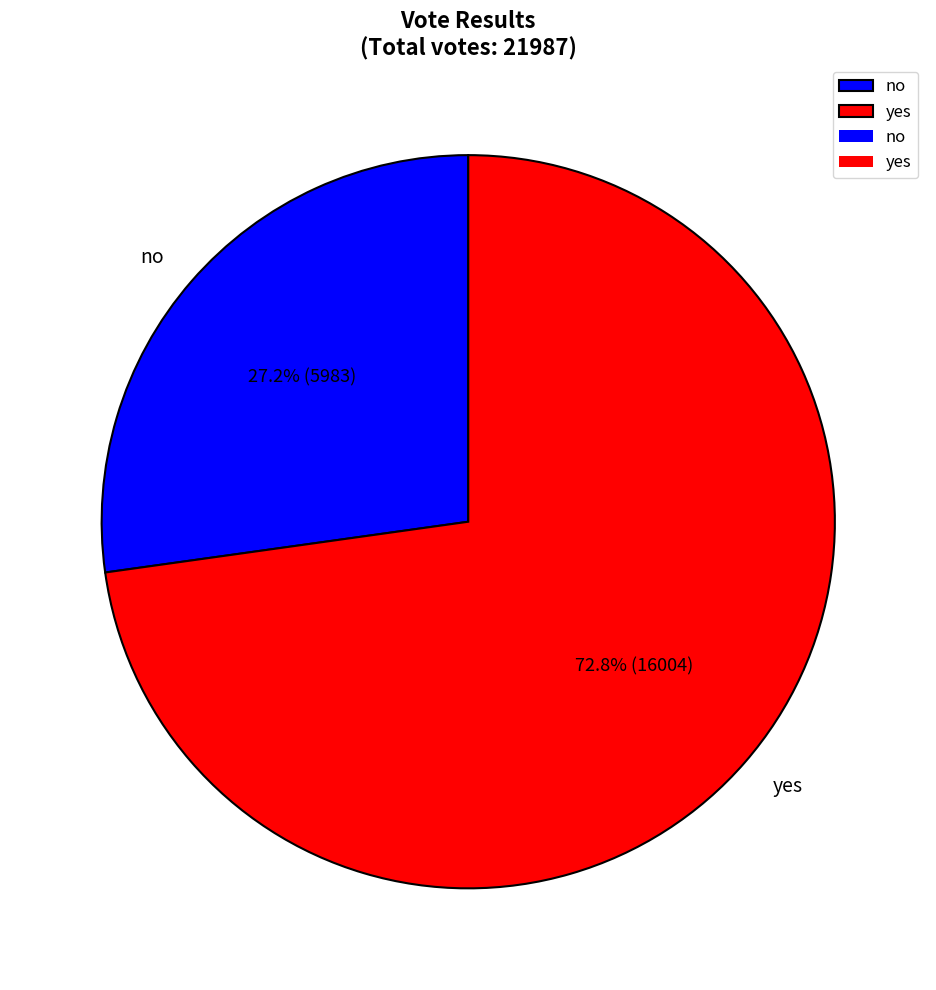

To the nearest percent, what is the difference between the largest and smallest slice percentages?

46%